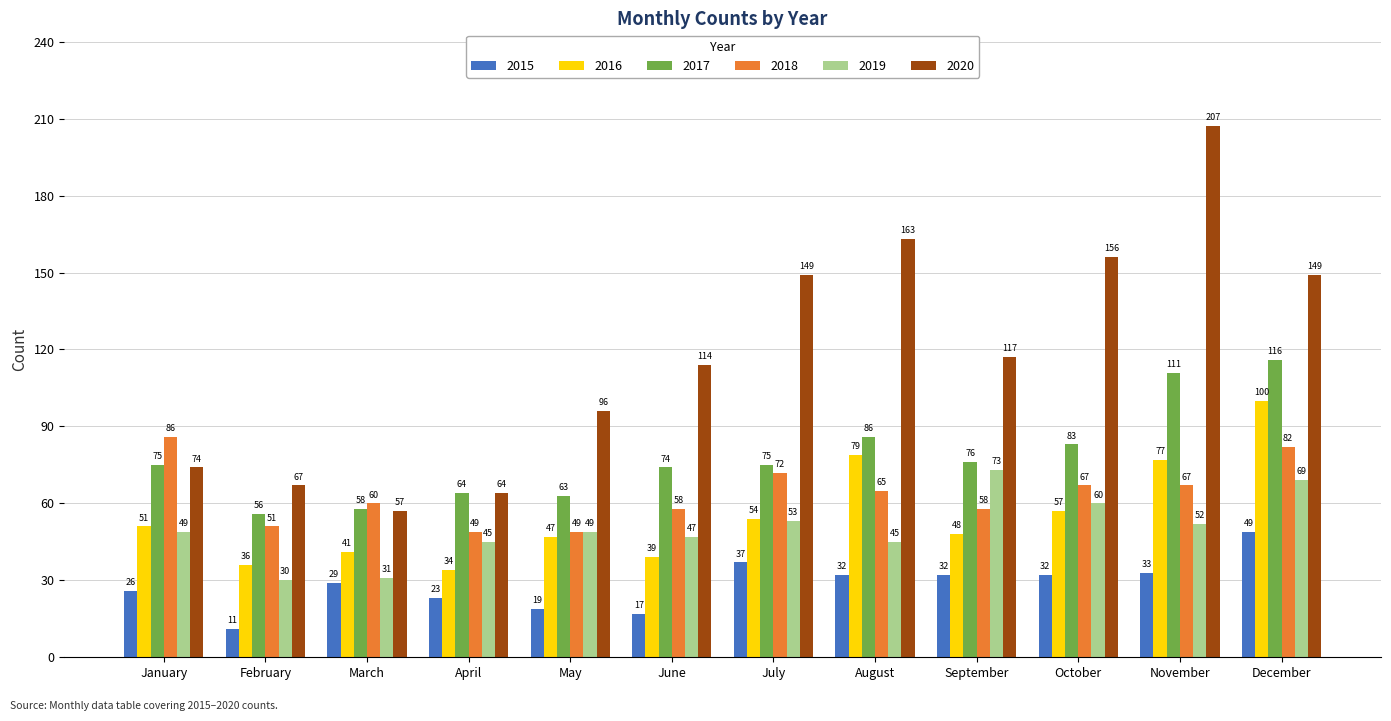

At which label does 2015 reach its minimum?

February